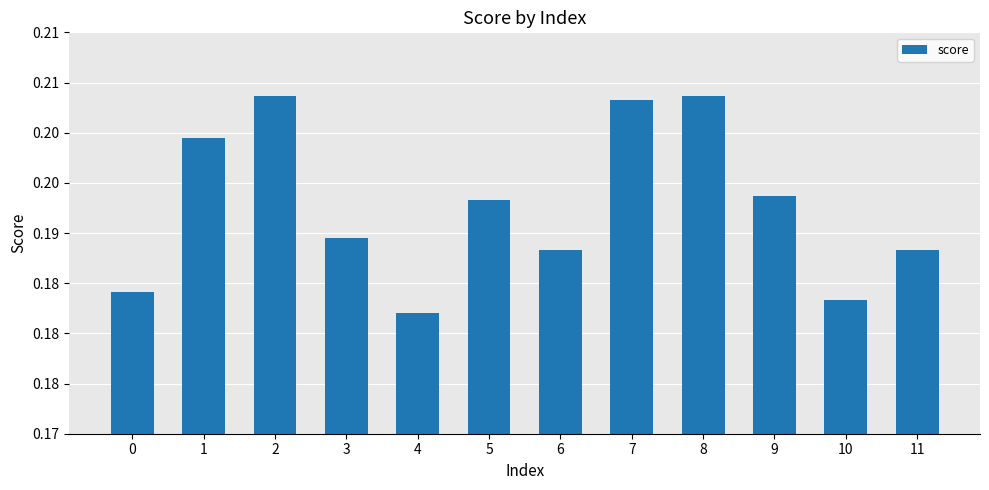

At which category does the chart reach its minimum across all series?

4